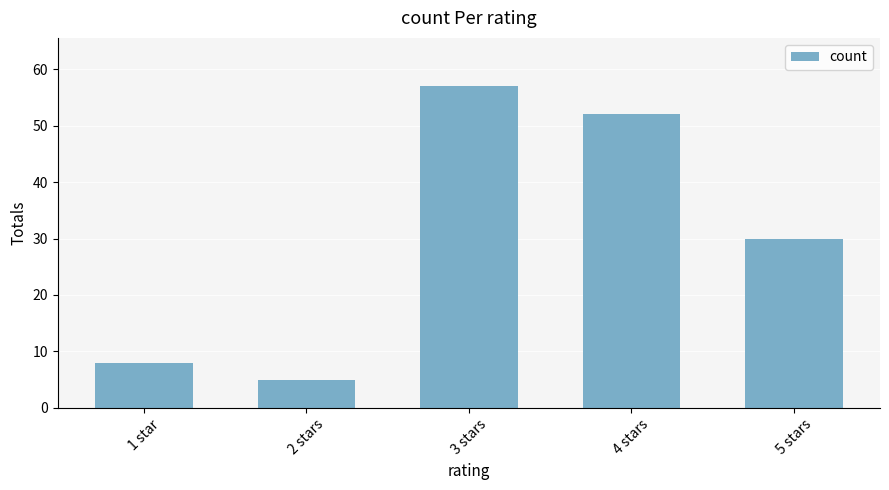

Is it true that the value at 2 stars is 5?

True